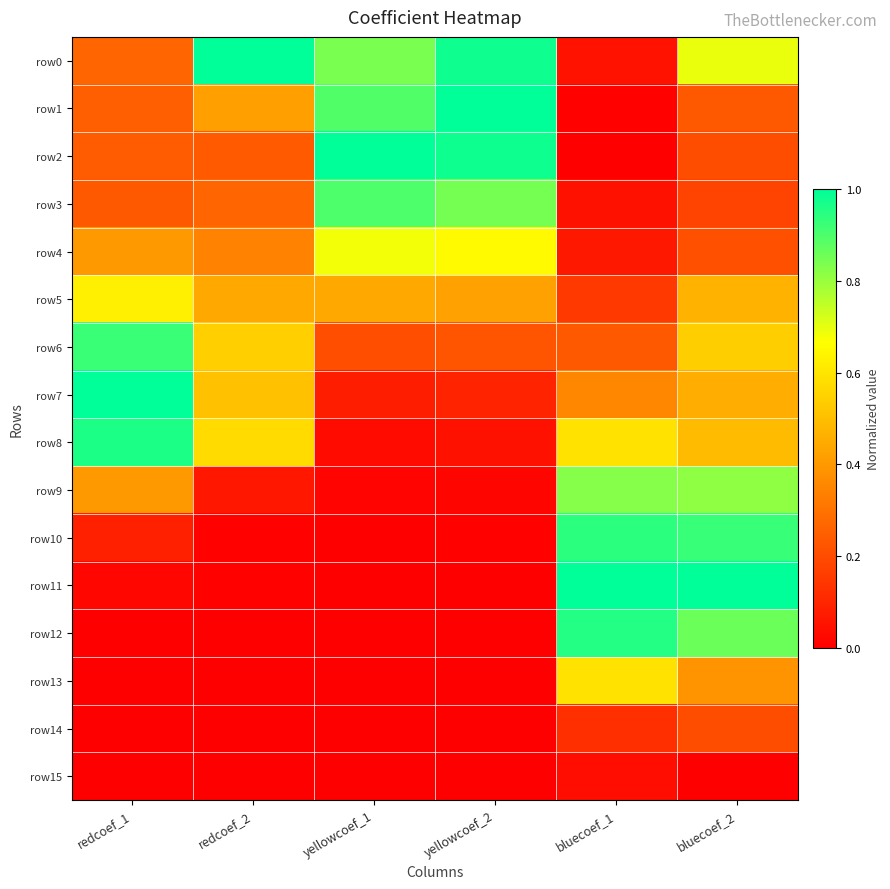

Which series has the widest spread of values?

row2